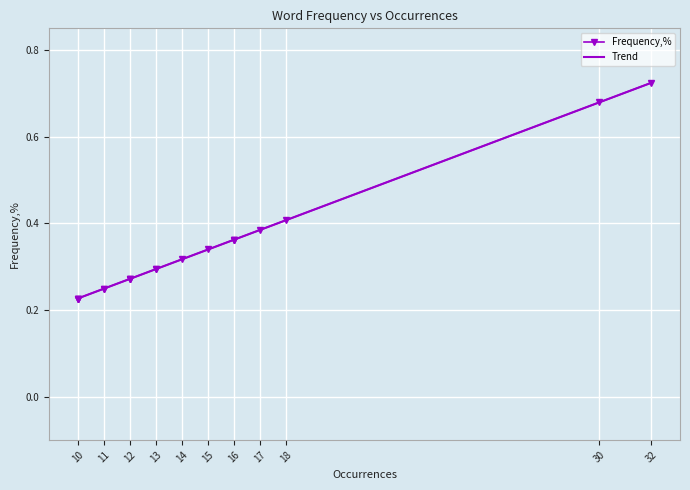

The value of Trend at 10 is 0.1. True or false?

False